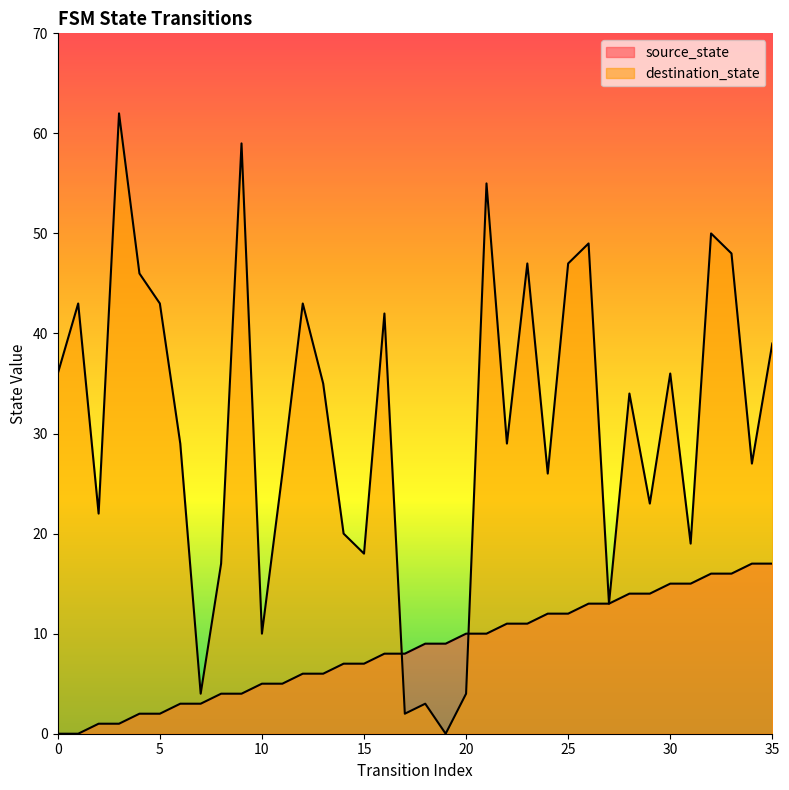

Rank the series at 15 from lowest to highest value.

source_state, destination_state